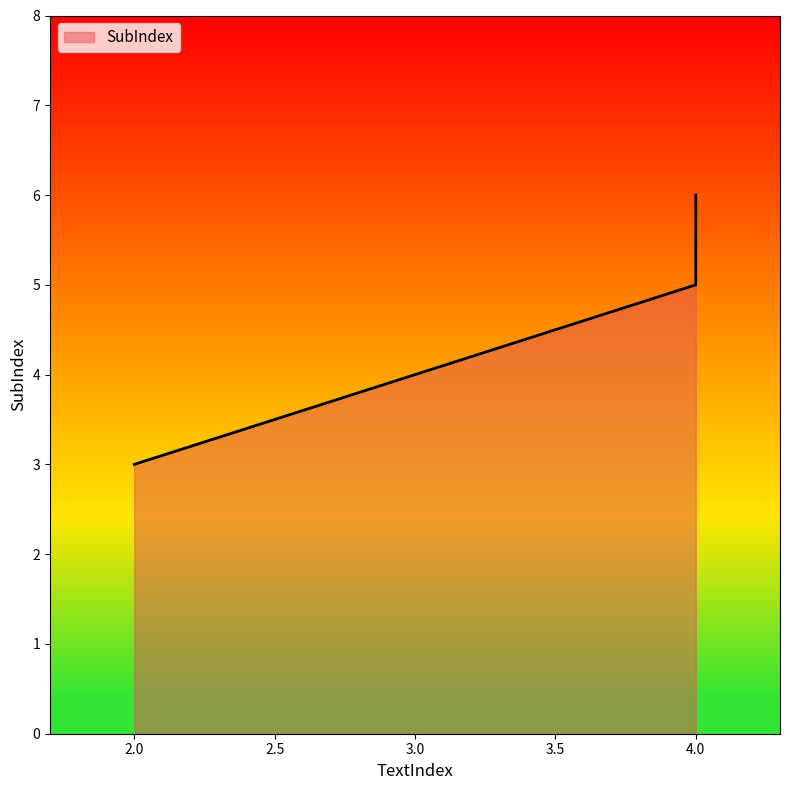

What is the value of the 3rd point from the left?

5